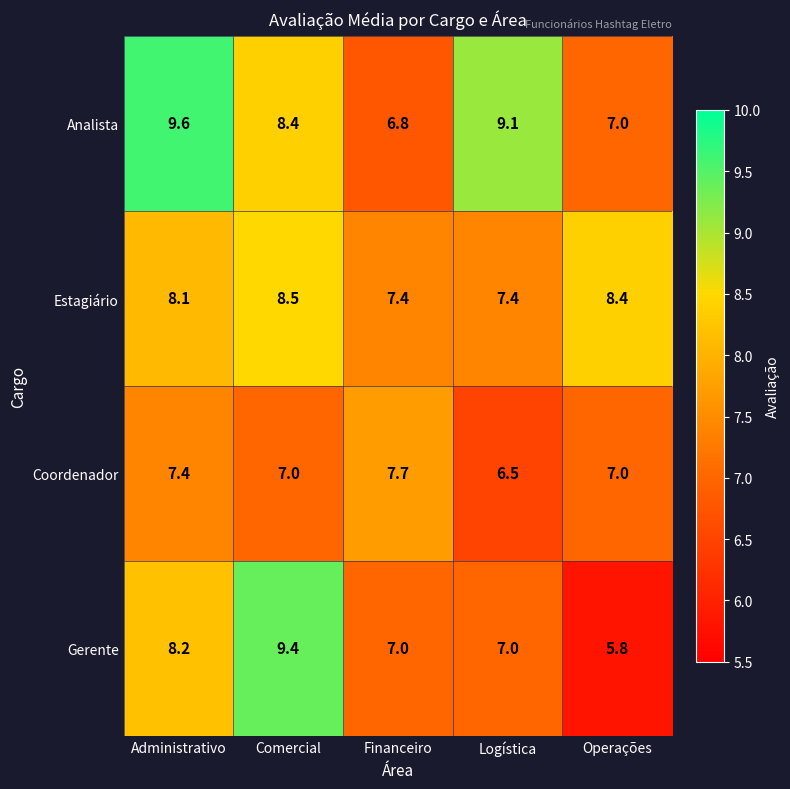

What is the smallest value displayed?

5.8